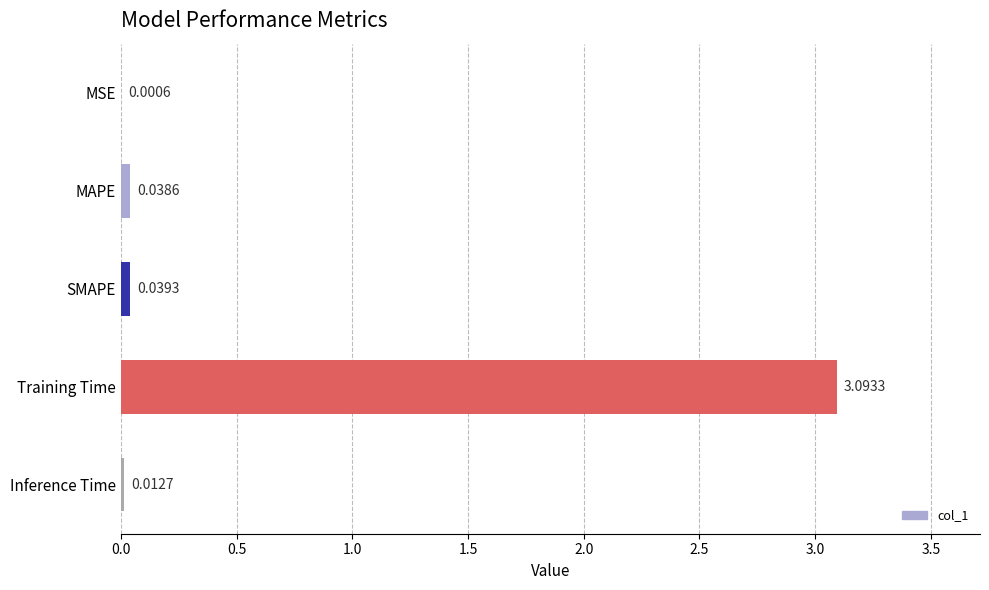

Which category has the highest value across all series?

Training Time